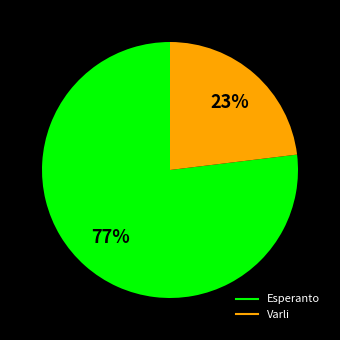

Combined, do Varli and Esperanto account for over 50%?

Yes